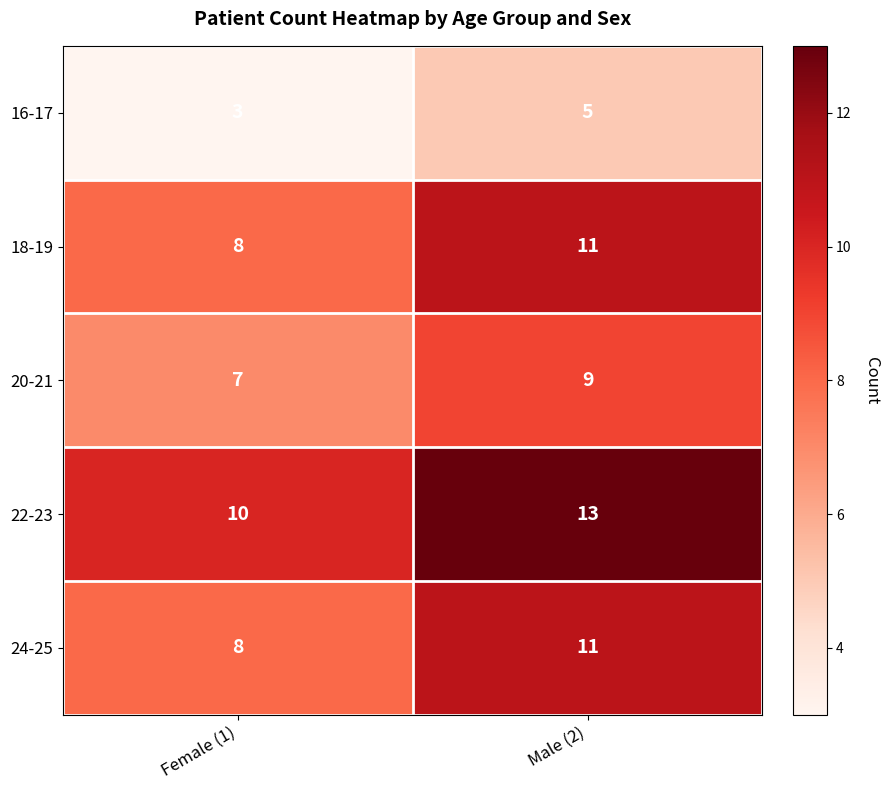

How many data points in 20-21 are less than 9?

1